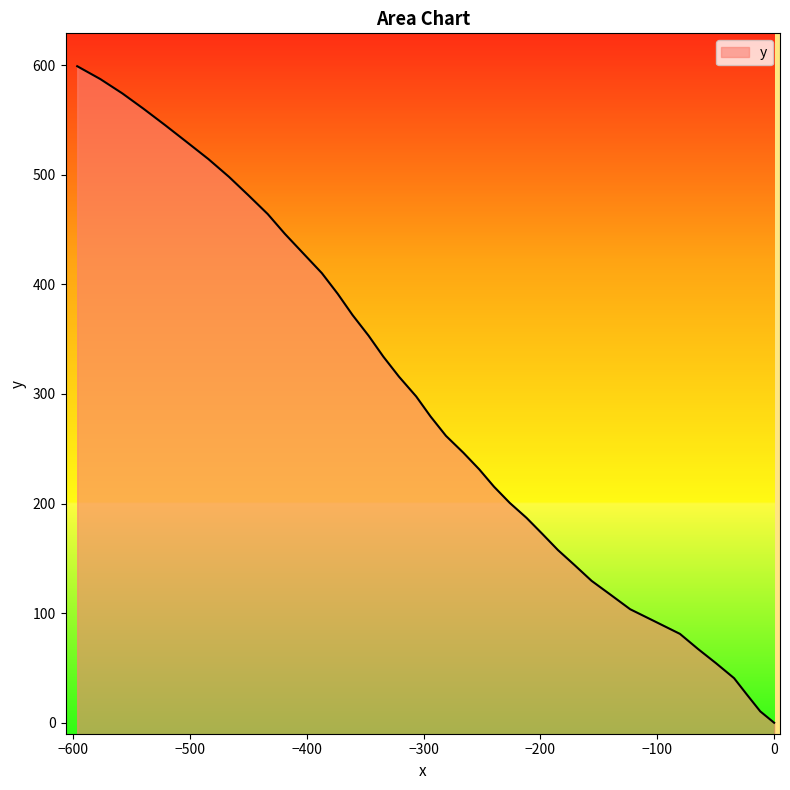

How many positive values are there?

39